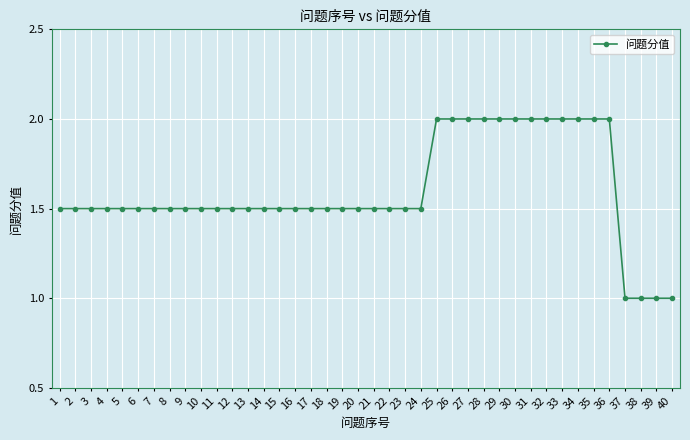

What is the sum of all values?

64.0